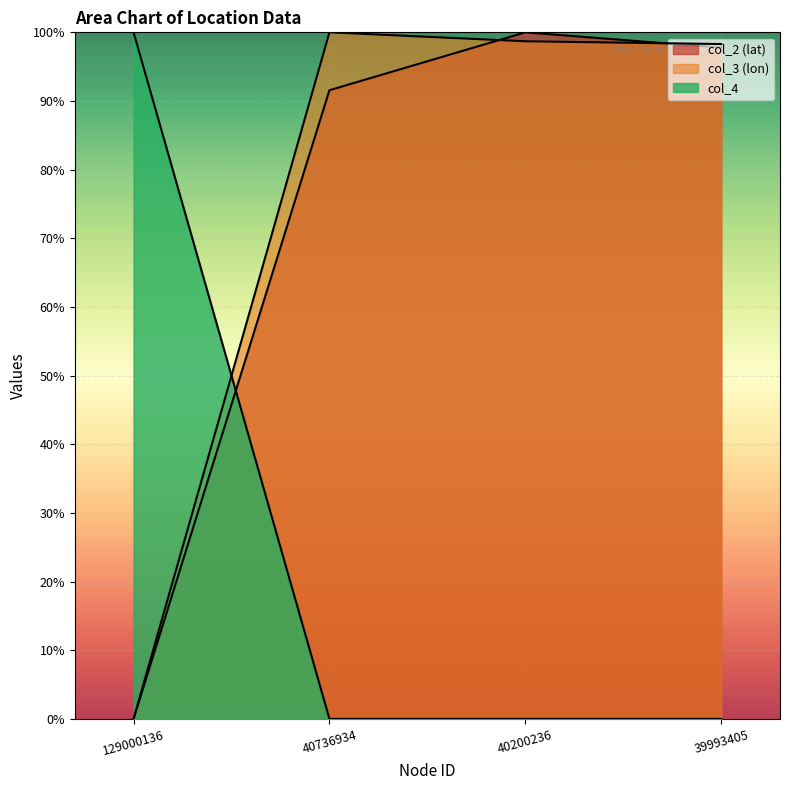

Which series has the widest spread of values?

col_3